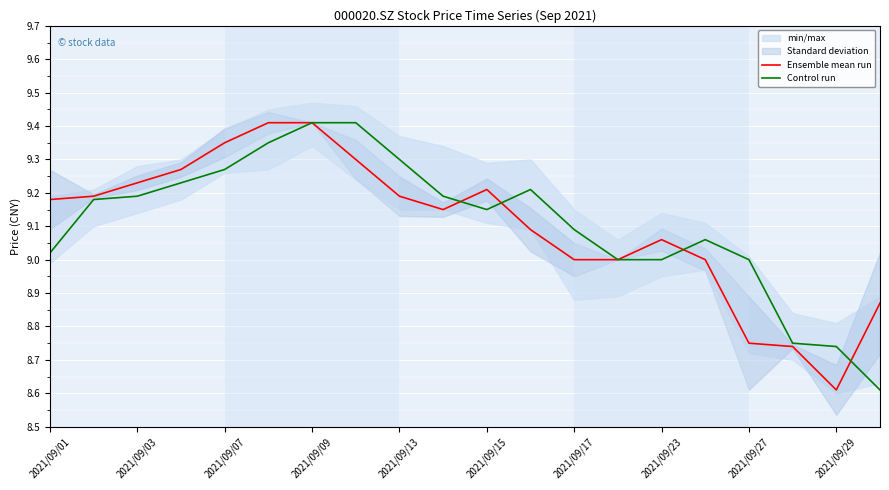

Which series ends up on top after the final intersection of Control run and Ensemble mean run?

Ensemble mean run